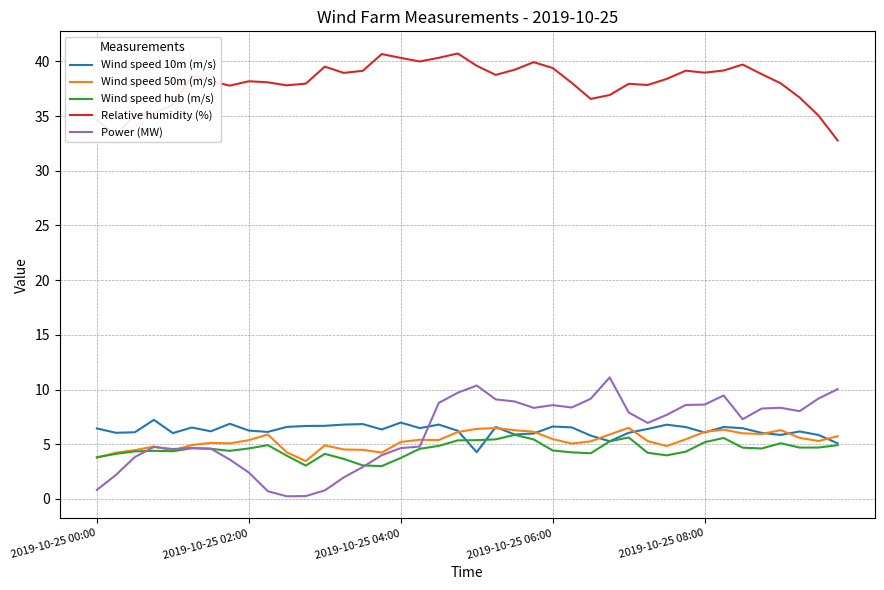

What is the maximum value shown in the chart?

40.7